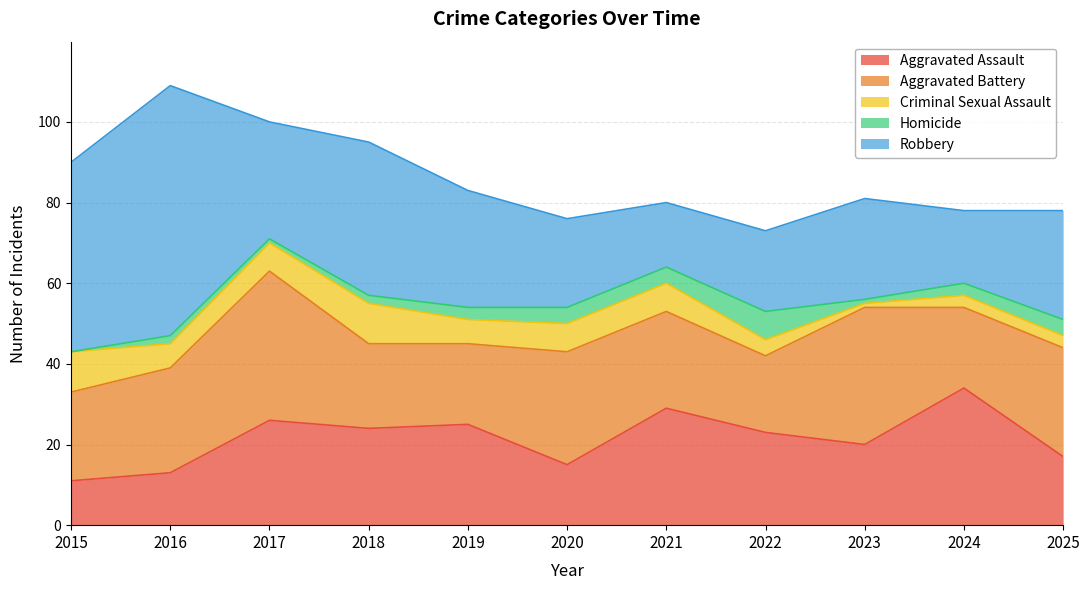

At which category does the chart reach its peak across all series?

2016